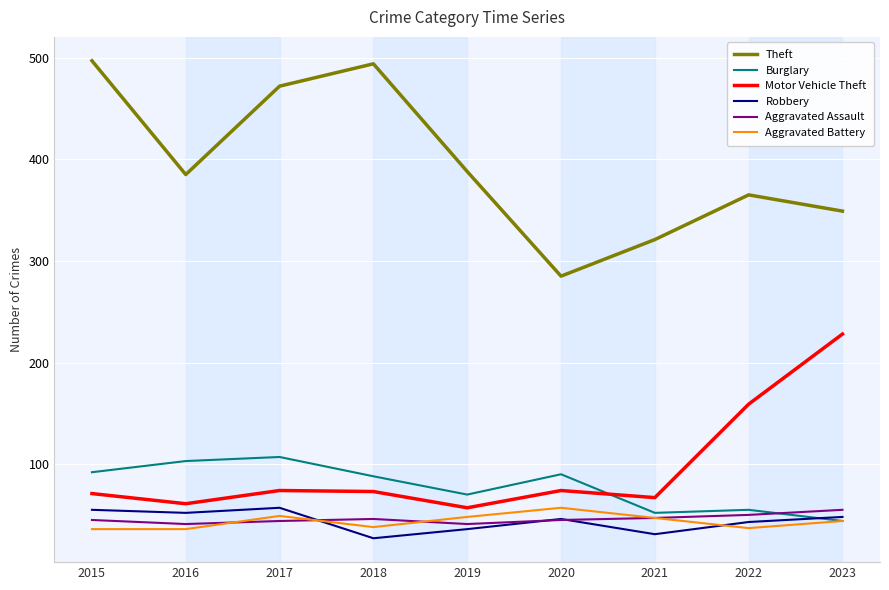

The Theft series shows 349 at 2023. True or false?

True